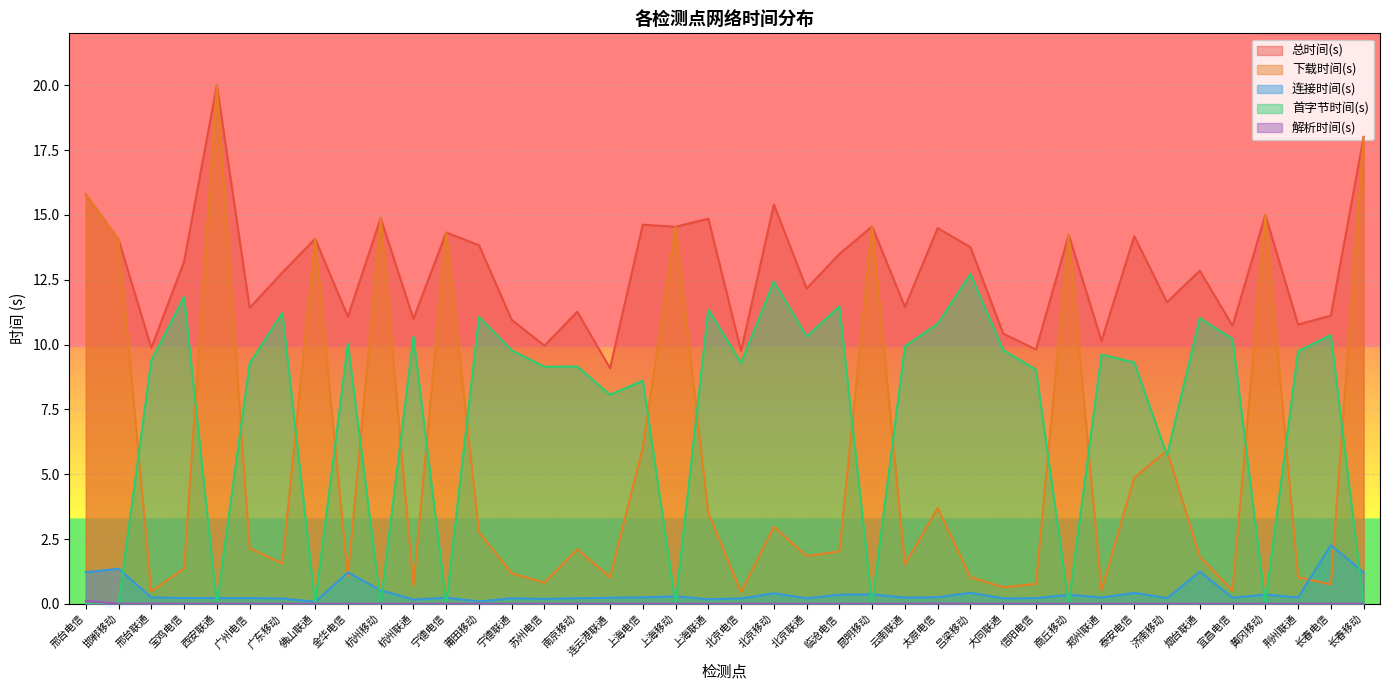

What is the highest value of the 连接时间(s) series?

2.3